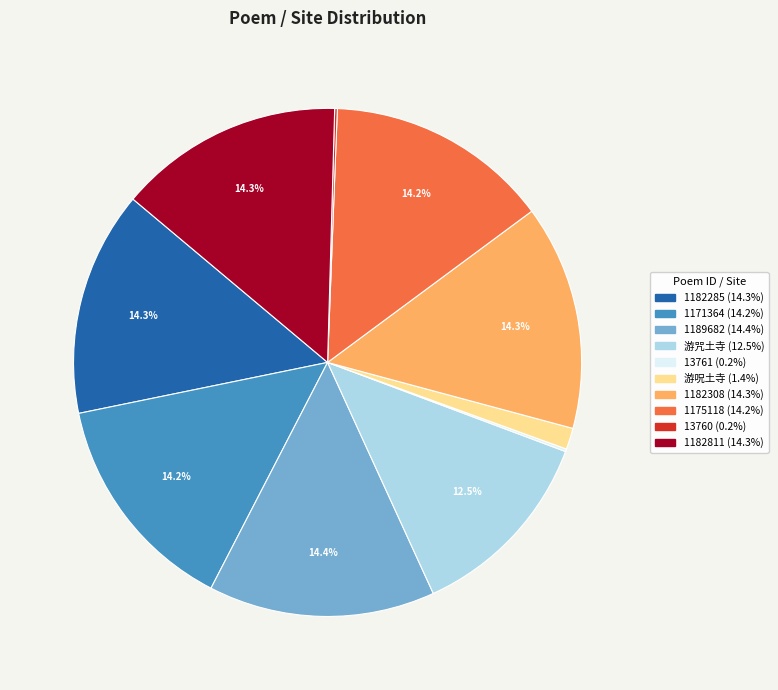

Is there a majority slice in this chart?

No